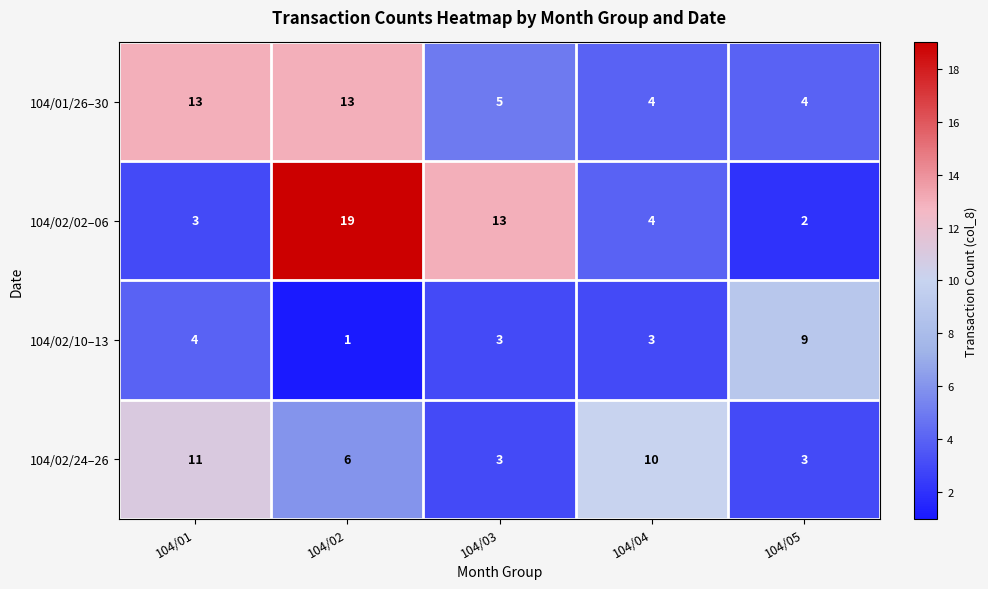

What is the spread (max minus min) of values at 104/01?

10